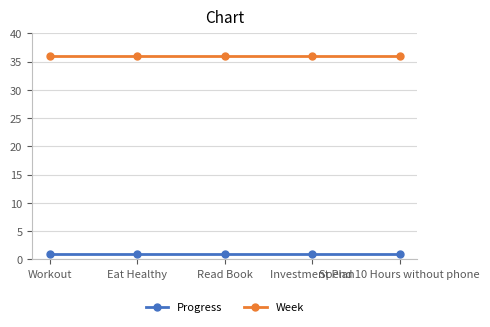

What is the lowest value of the Progress series?

1.0